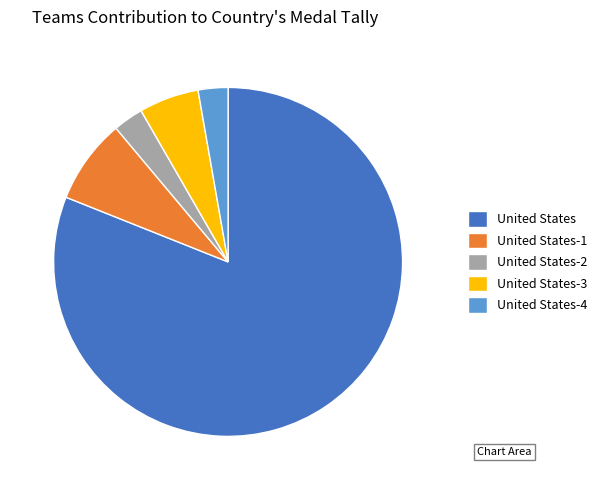

Which slice represents more than half of the pie?

United States